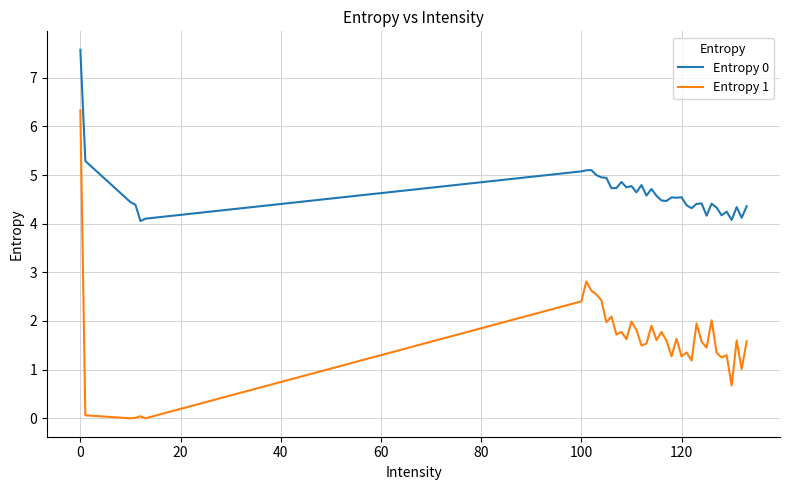

Which series has the widest spread of values?

Entropy 1